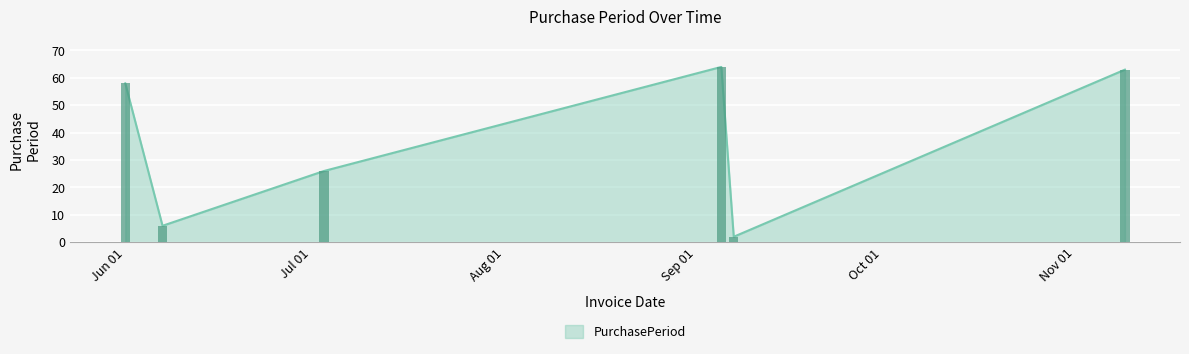

Is it true that the value at 2017-09-05 is 64?

True